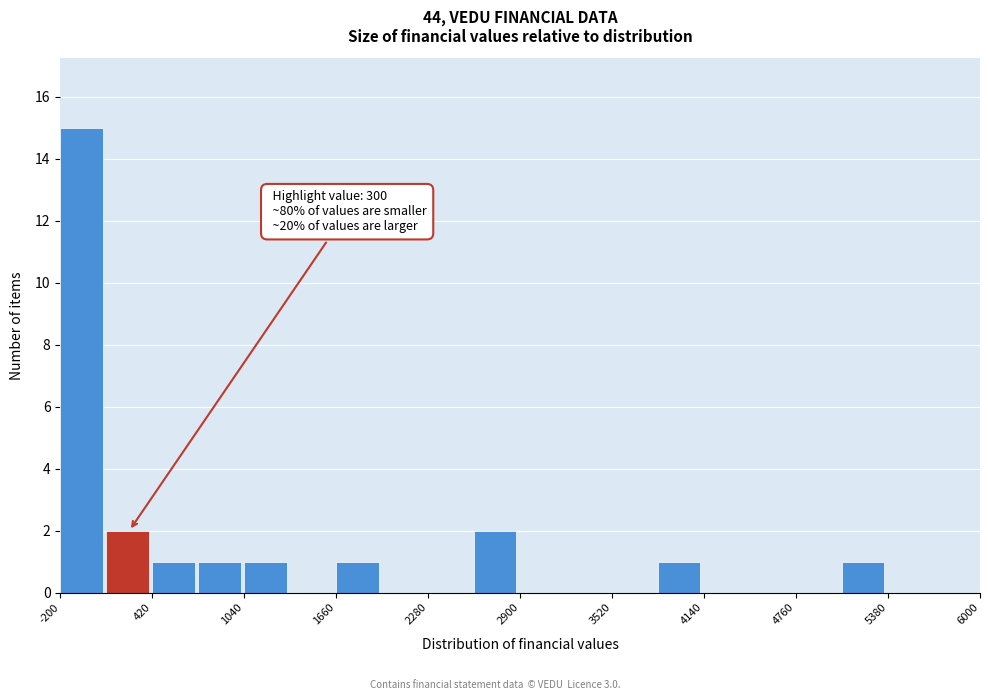

Read against the x-axis, roughly where is the centre of the tallest bar?

-100